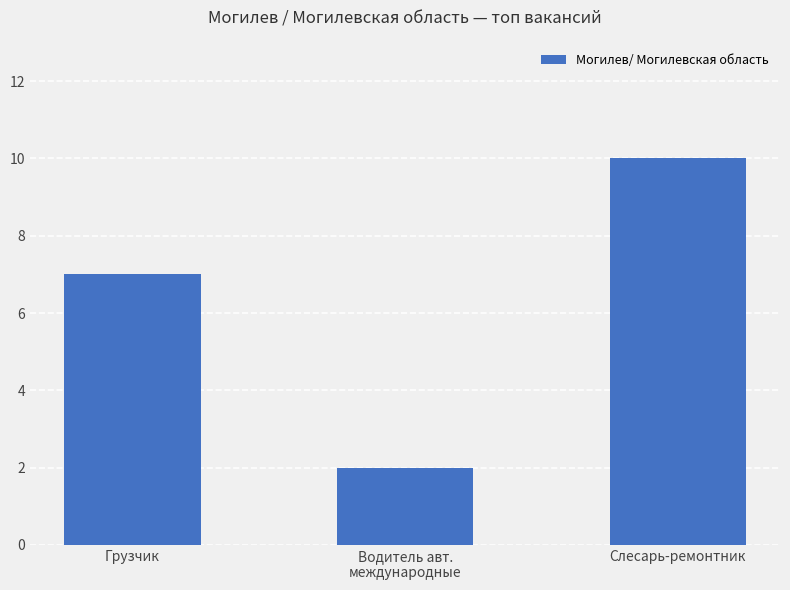

What is the difference between the values at Грузчик and Слесарь-ремонтник?

3